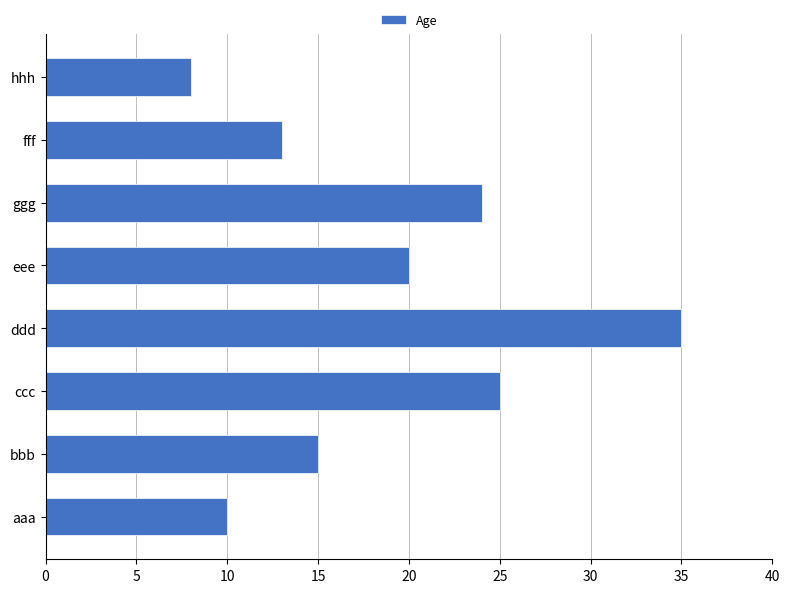

What is the difference between the maximum and minimum values?

27